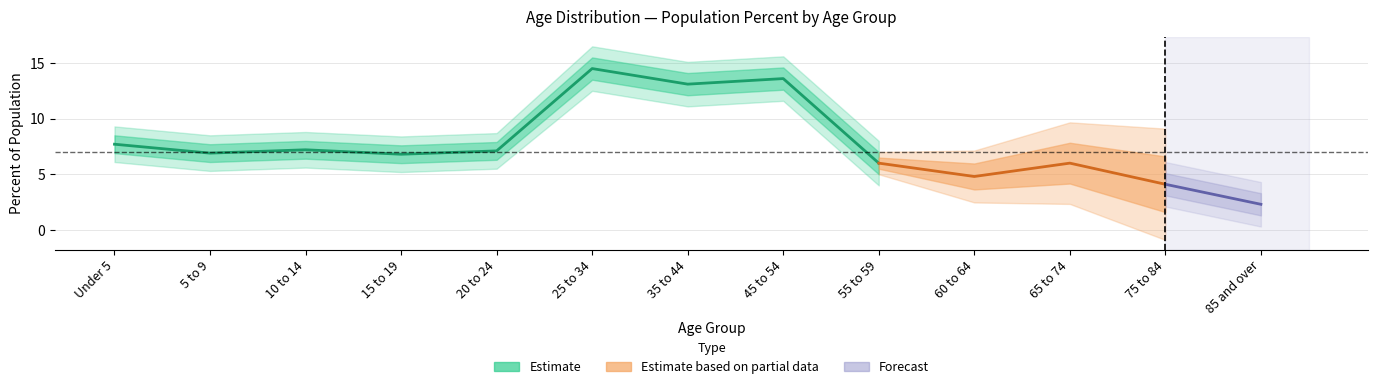

True or false: Forecast and Estimate intersect in this chart.

False